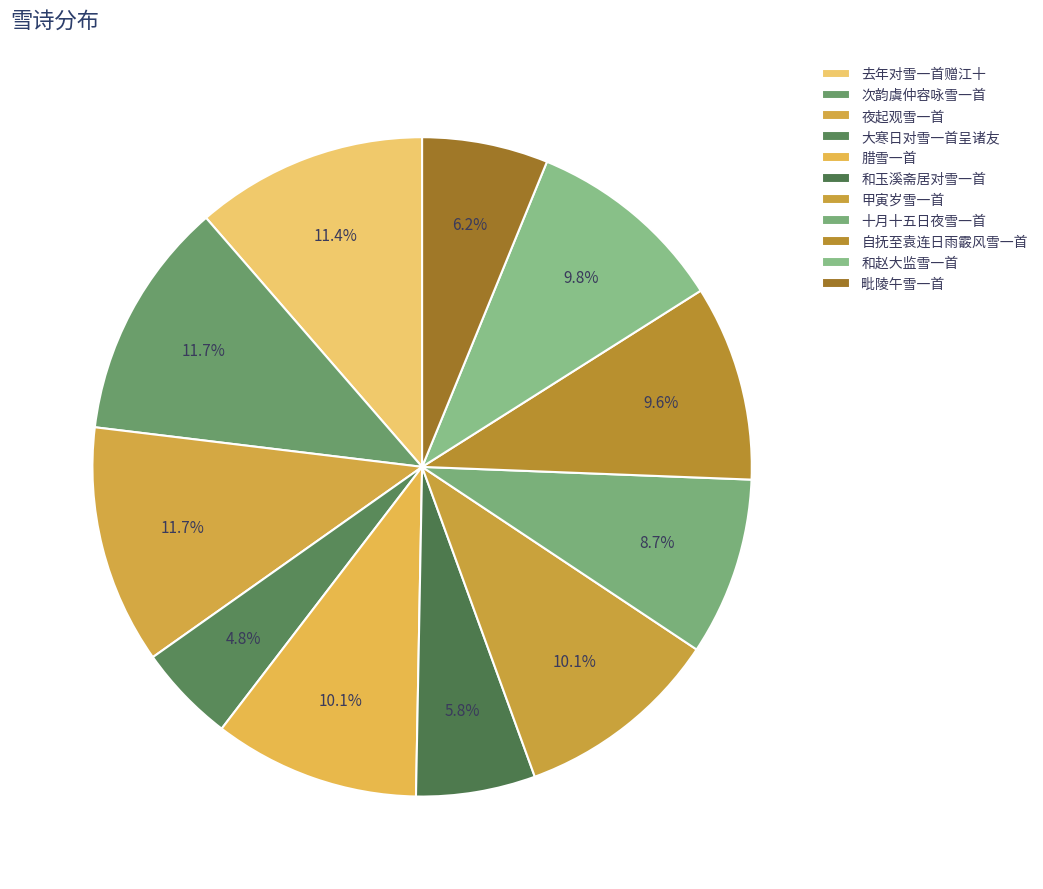

To the nearest percent, what portion does 毗陵午雪一首 represent?

6%